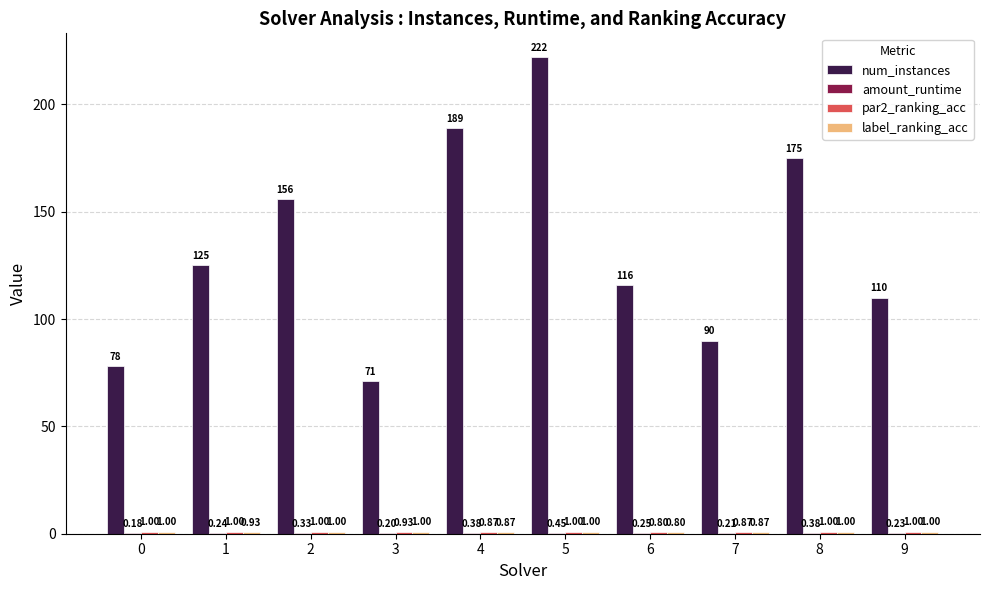

Are the bars horizontal?

No